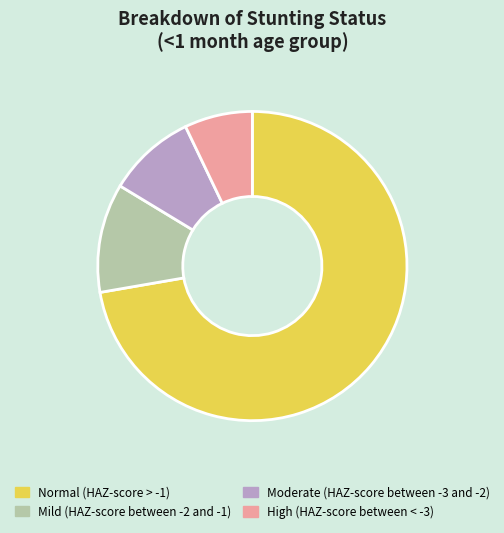

Rank the categories by value from highest to lowest.

Normal (HAZ-score > -1), Mild (HAZ-score between -2 and -1), Moderate (HAZ-score between -3 and -2), High (HAZ-score between < -3)